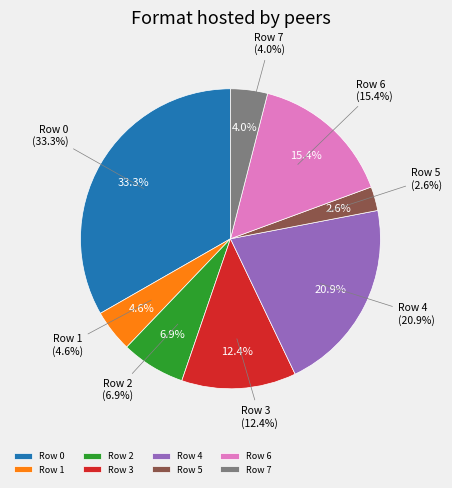

Is it true that Row 2 is 7% of the pie?

True